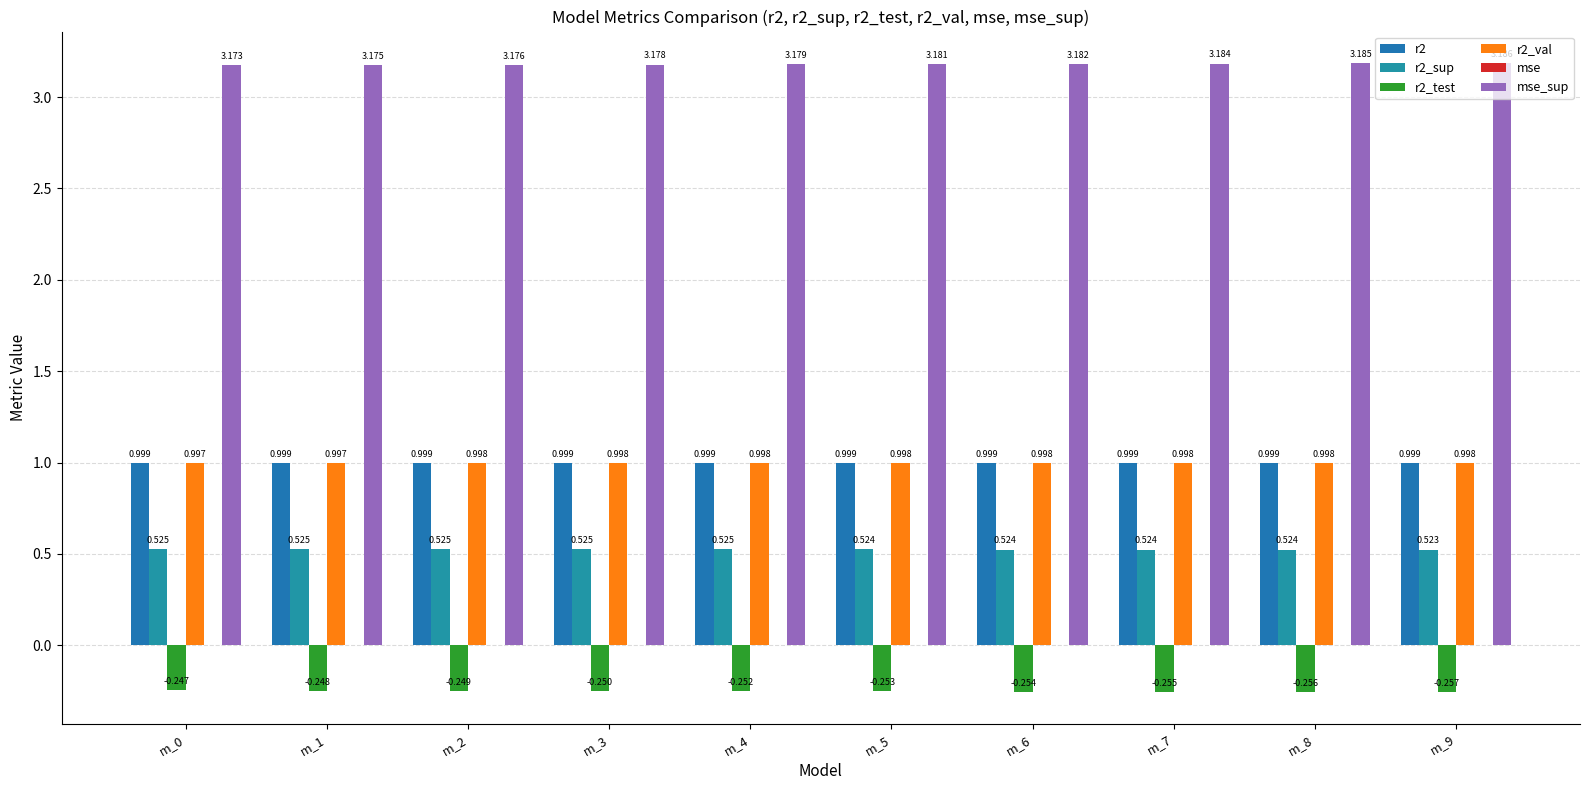

How many data points does each series have?

10